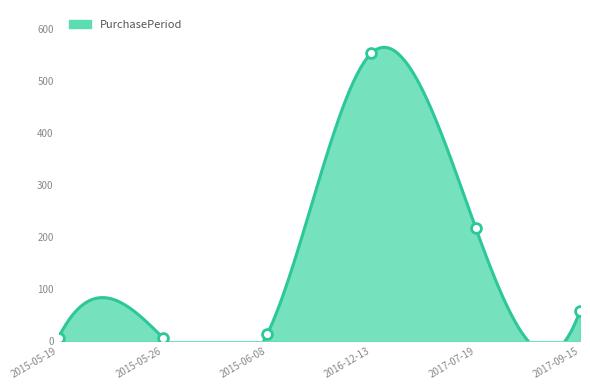

What is the ratio of the value at 2017-07-19 to the value at 2015-05-19?

31.1